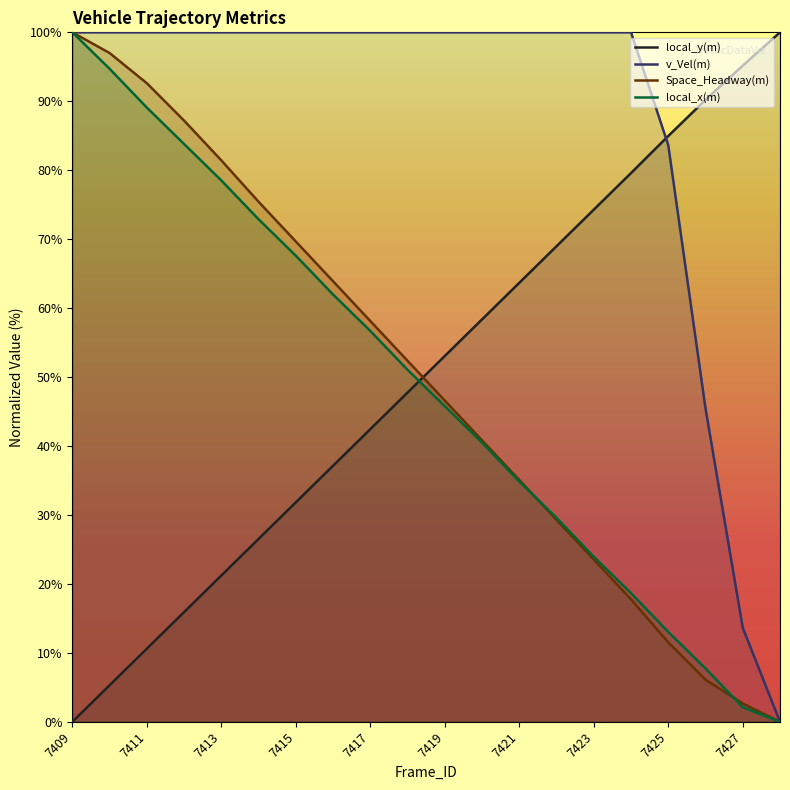

After their last crossing, which series has the higher values: local_y(m) or Space_Headway(m)?

local_y(m)